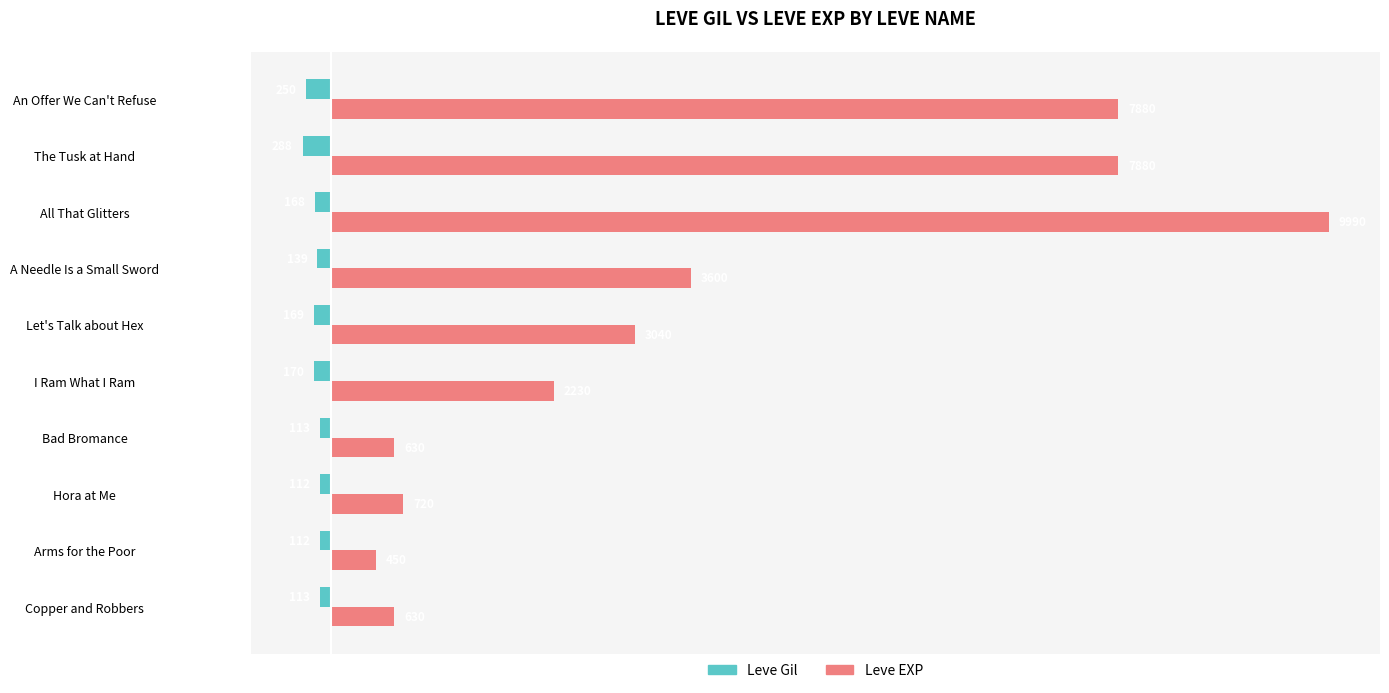

At which category is the sum across all series the highest?

All That Glitters